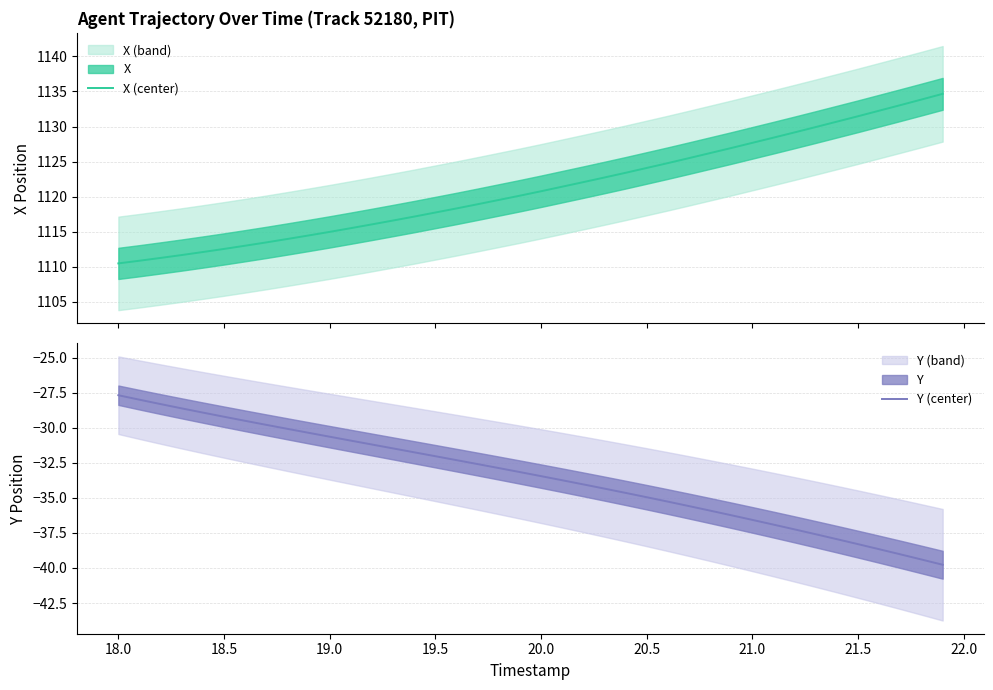

What is the minimum value for Y (center)?

-39.8